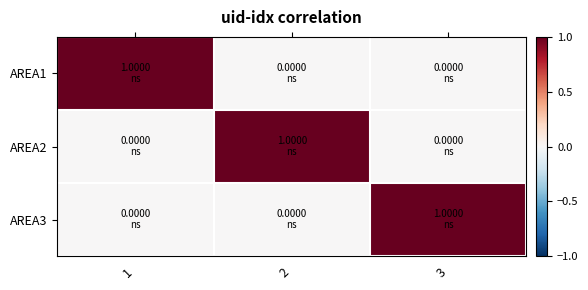

Reading left to right, list all the values displayed in this chart.

AREA1: 1=1	2=0	3=0
AREA2: 1=0	2=1	3=0
AREA3: 1=0	2=0	3=1